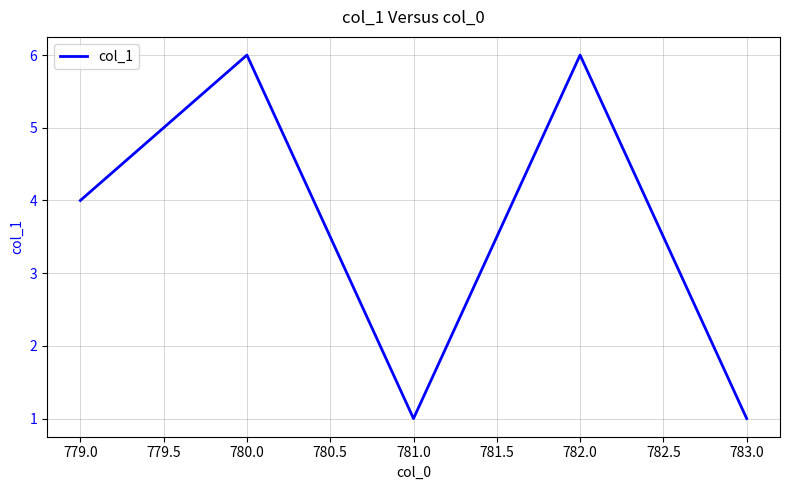

Between 781.0 and 780.0, which is larger?

780.0